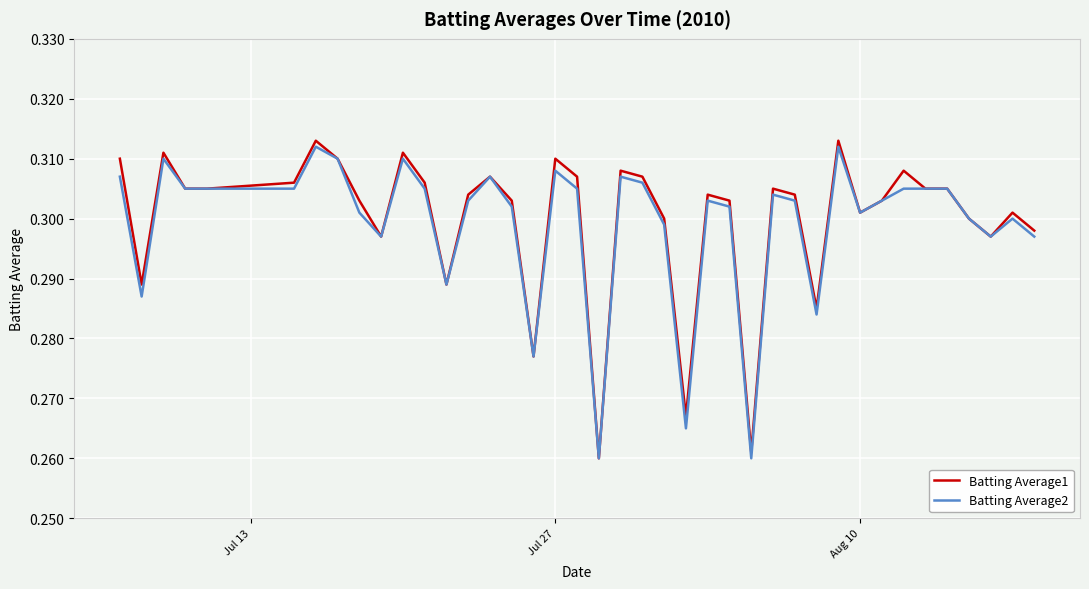

What is the difference between the maximum and minimum values in the Batting Average2 series?

0.1